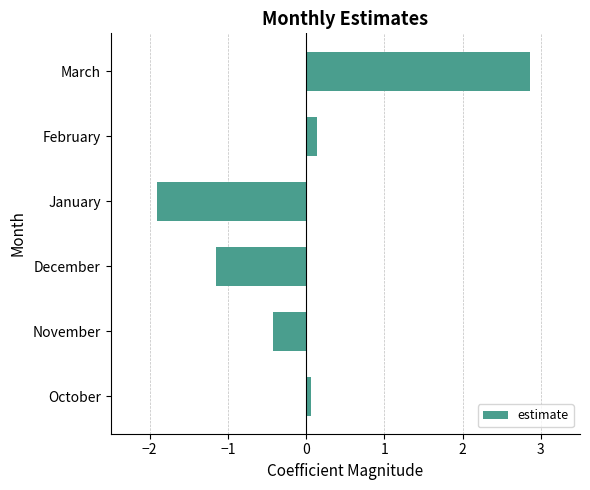

Rank the categories by value from lowest to highest.

January, December, November, October, February, March